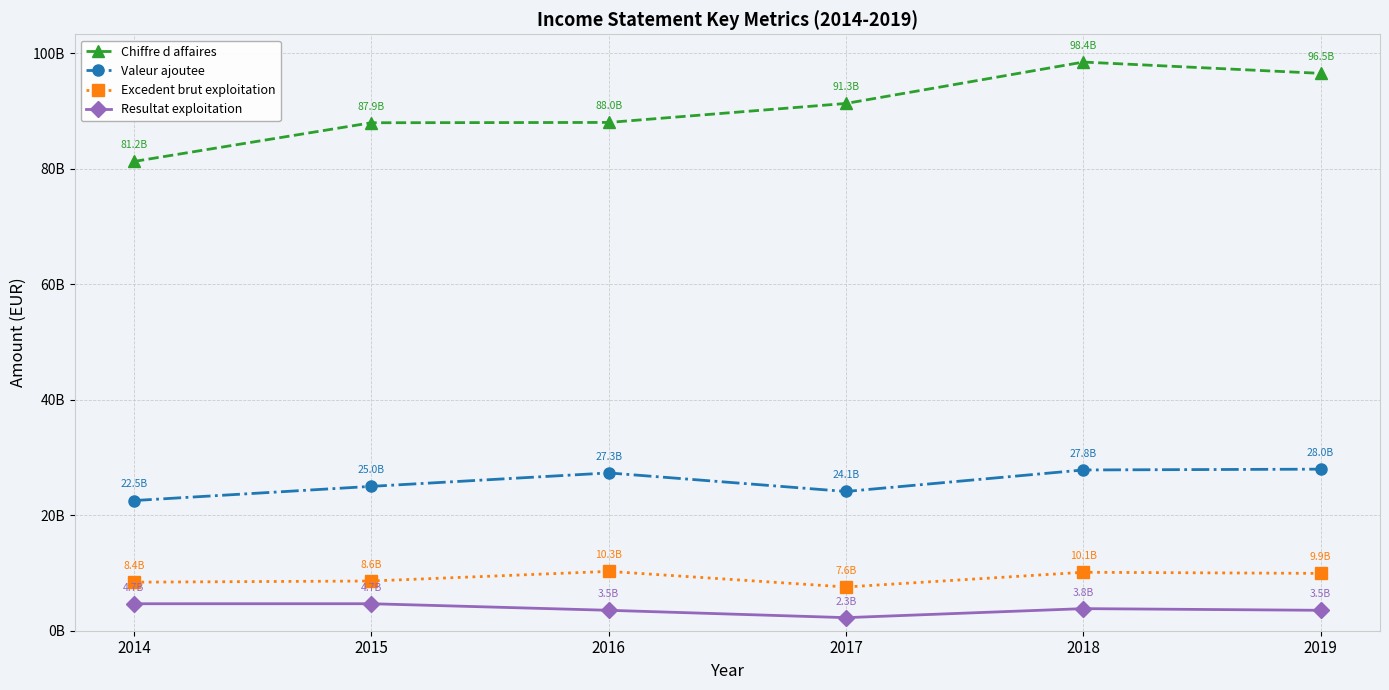

What is the sum of all Excedent brut exploitation values?

54894419387